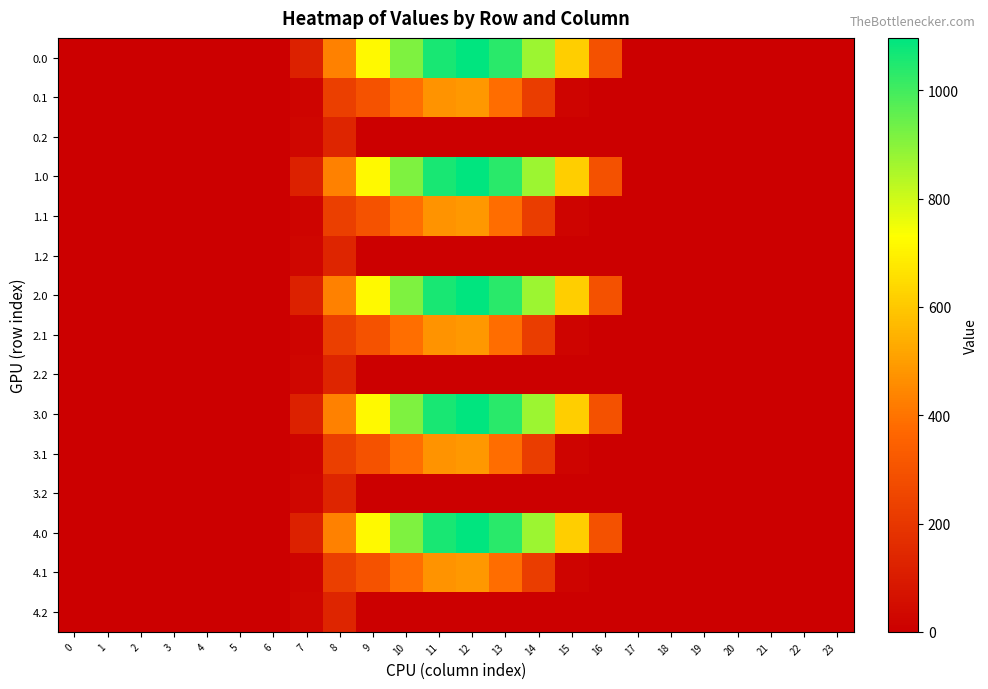

At 7, list the series in order from smallest to largest.

0.1, 1.1, 2.1, 3.1, 4.1, 0.2, 1.2, 2.2, 3.2, 4.2, 0.0, 1.0, 2.0, 3.0, 4.0